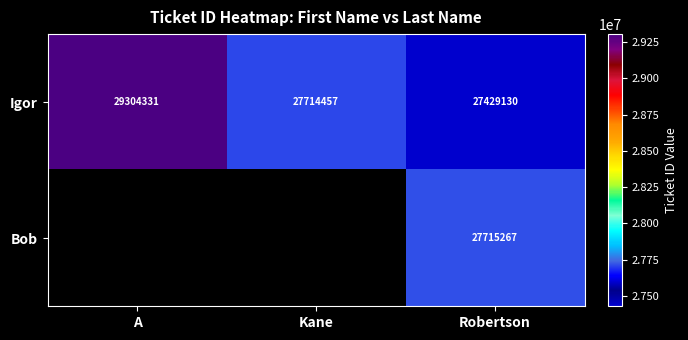

True or false: Igor has a value of 8755425.8 at Robertson.

False